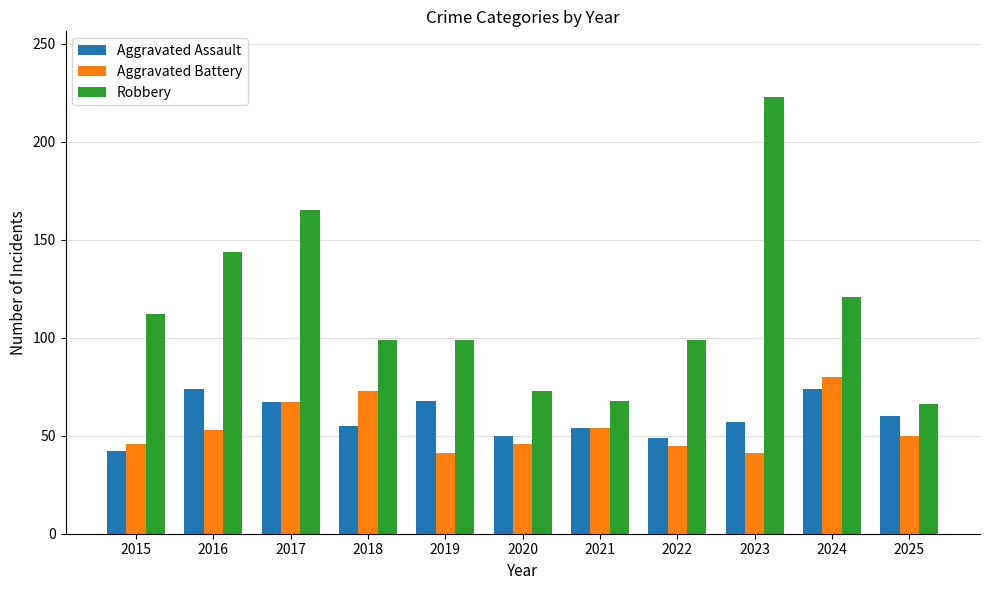

Which category has the lowest value in the Aggravated Assault series?

2015